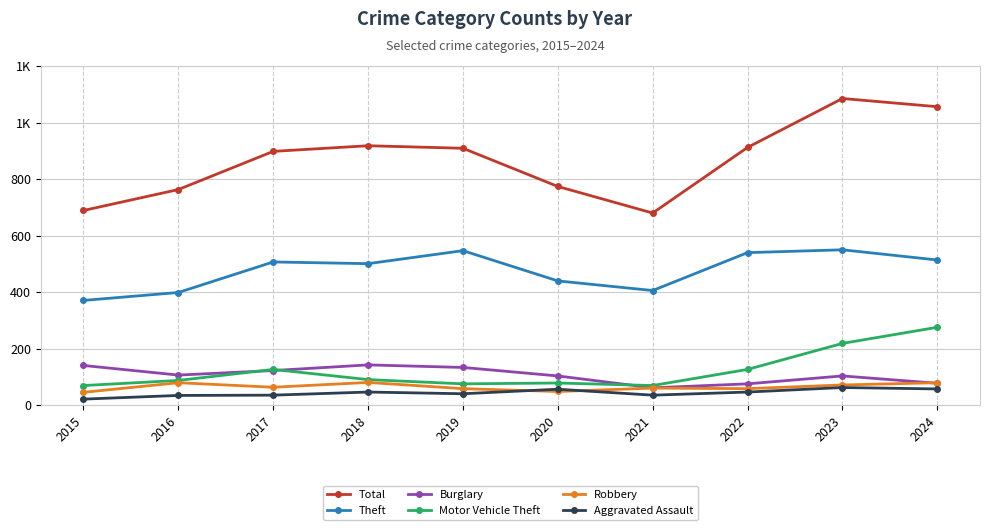

Reading left to right, transcribe all the data shown in this chart.

Total: 2015=689	2016=763	2017=898	2018=918	2019=909	2020=774	2021=680	2022=912	2023=1085	2024=1056
Theft: 2015=371	2016=399	2017=507	2018=501	2019=547	2020=440	2021=406	2022=540	2023=550	2024=514
Burglary: 2015=141	2016=107	2017=123	2018=143	2019=134	2020=104	2021=62	2022=76	2023=104	2024=78
Motor Vehicle Theft: 2015=70	2016=88	2017=127	2018=91	2019=76	2020=79	2021=70	2022=127	2023=219	2024=276
Robbery: 2015=46	2016=80	2017=64	2018=81	2019=59	2020=49	2021=61	2022=59	2023=72	2024=80
Aggravated Assault: 2015=22	2016=35	2017=36	2018=47	2019=41	2020=57	2021=36	2022=47	2023=63	2024=58